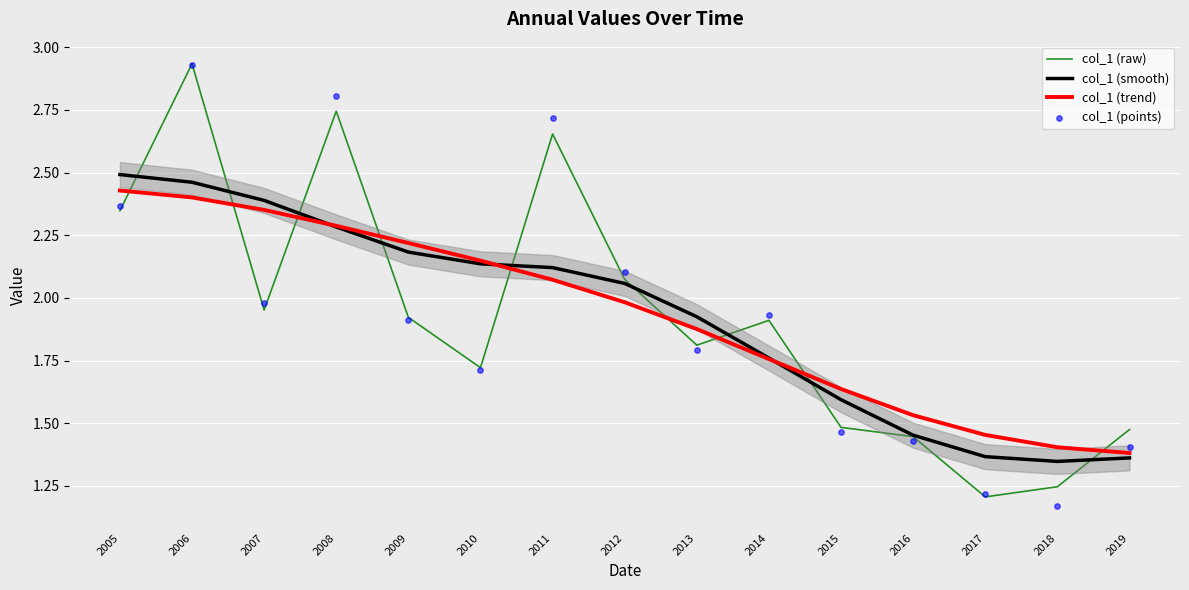

What is the total value across all series at 2008?

10.1